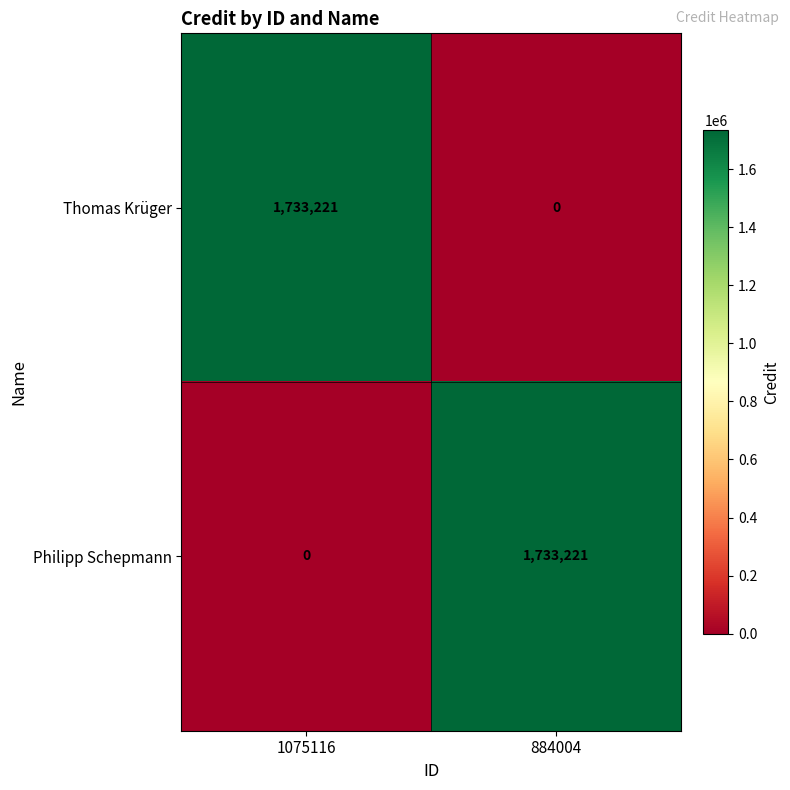

What is the maximum value for Thomas Krüger?

1733221